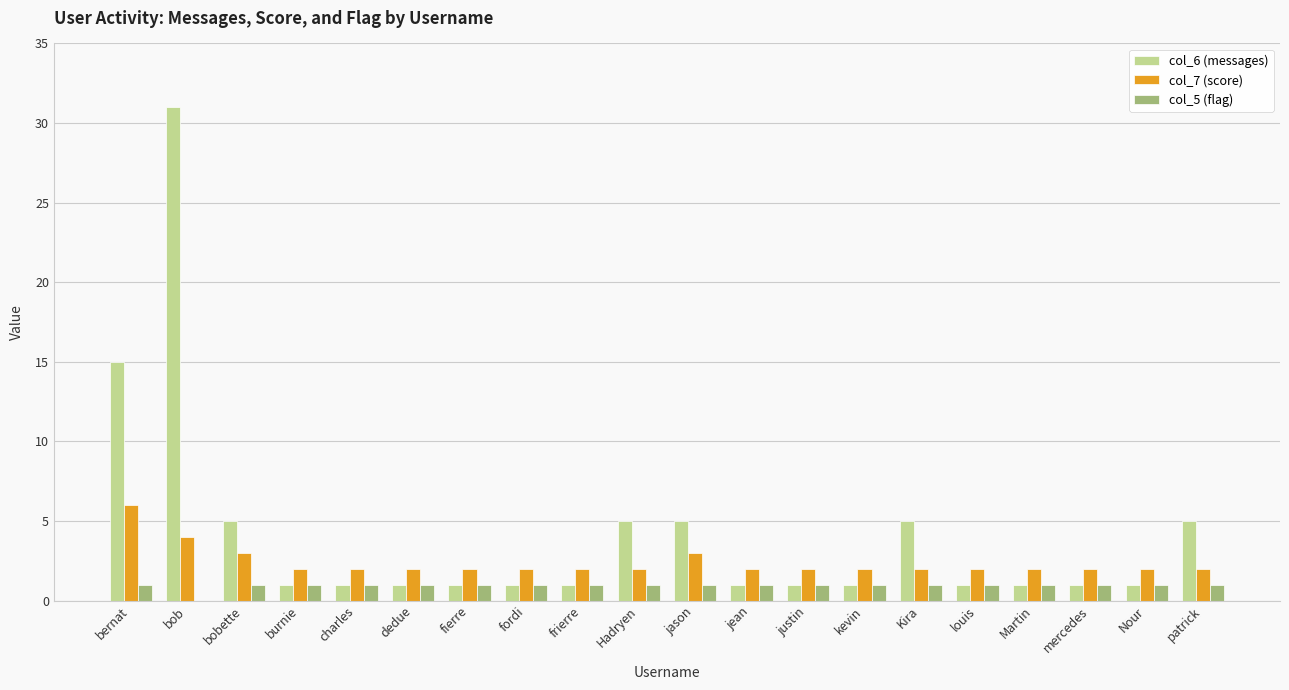

How many categories are shown in the chart?

20